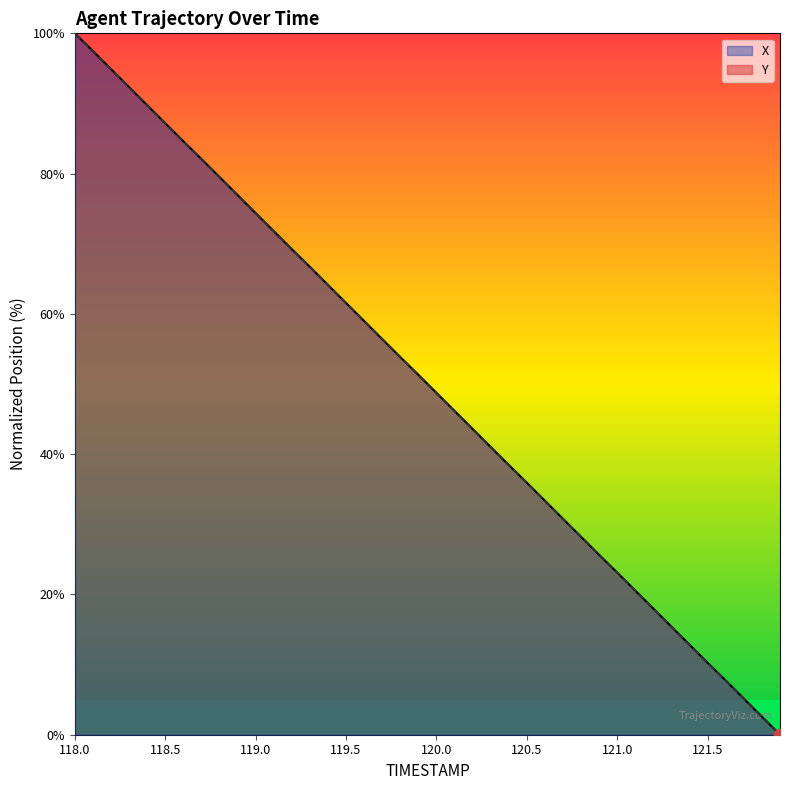

At which category is the sum across all series the highest?

118.0